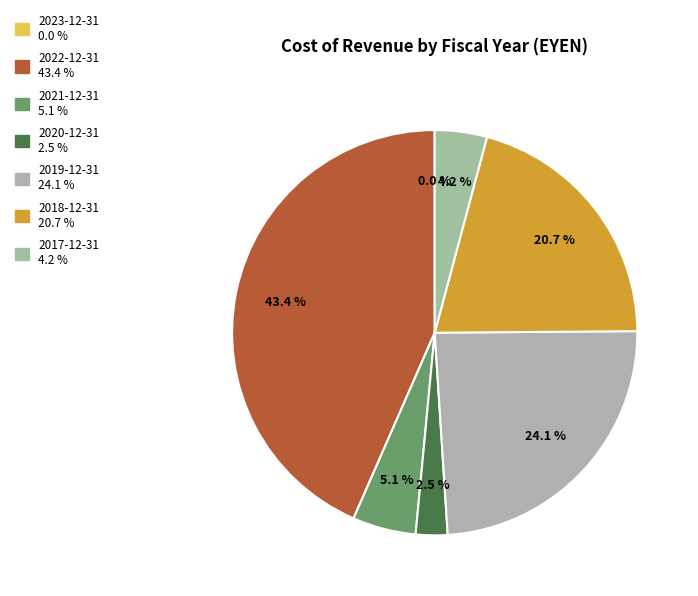

To the nearest percent, what is the average slice percentage?

14%